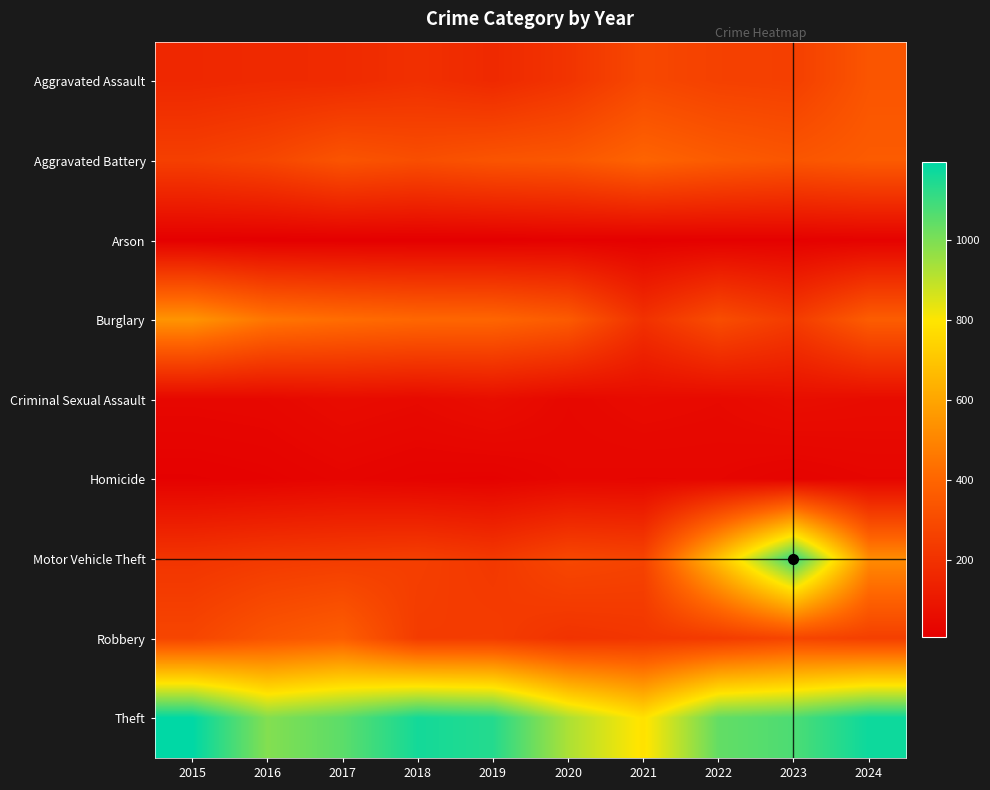

Reading left to right, list all the values displayed in this chart.

Aggravated Assault: 2015=160	2016=169	2017=172	2018=193	2019=167	2020=209	2021=286	2022=259	2023=252	2024=337
Aggravated Battery: 2015=253	2016=281	2017=334	2018=310	2019=334	2020=345	2021=393	2022=361	2023=339	2024=360
Arson: 2015=8	2016=6	2017=7	2018=6	2019=7	2020=13	2021=9	2022=12	2023=13	2024=18
Burglary: 2015=546	2016=452	2017=424	2018=405	2019=399	2020=358	2021=199	2022=307	2023=237	2024=367
Criminal Sexual Assault: 2015=36	2016=39	2017=54	2018=47	2019=63	2020=39	2021=52	2022=46	2023=62	2024=55
Homicide: 2015=14	2016=19	2017=29	2018=21	2019=18	2020=33	2021=31	2022=32	2023=21	2024=31
Motor Vehicle Theft: 2015=211	2016=231	2017=241	2018=251	2019=225	2020=283	2021=268	2022=684	2023=1115	2024=520
Robbery: 2015=277	2016=337	2017=371	2018=239	2019=241	2020=204	2021=217	2022=236	2023=277	2024=253
Theft: 2015=1193	2016=988	2017=1049	2018=1161	2019=1135	2020=925	2021=785	2022=1038	2023=1073	2024=1172